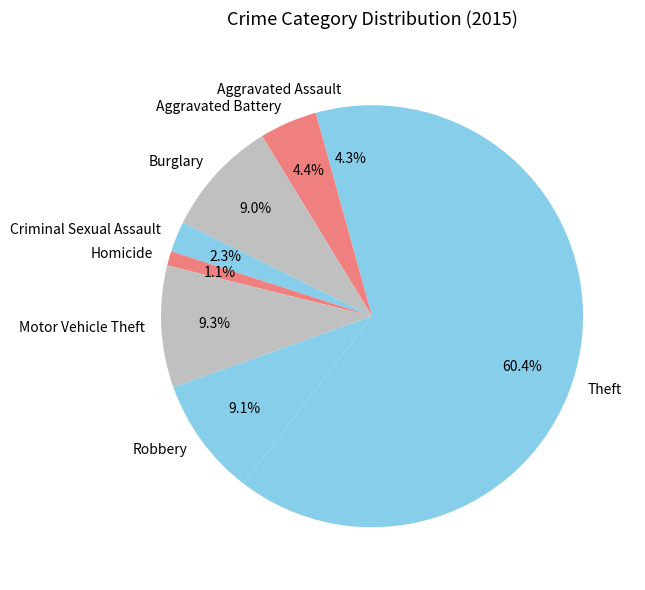

What is the smallest slice in the pie chart?

Homicide